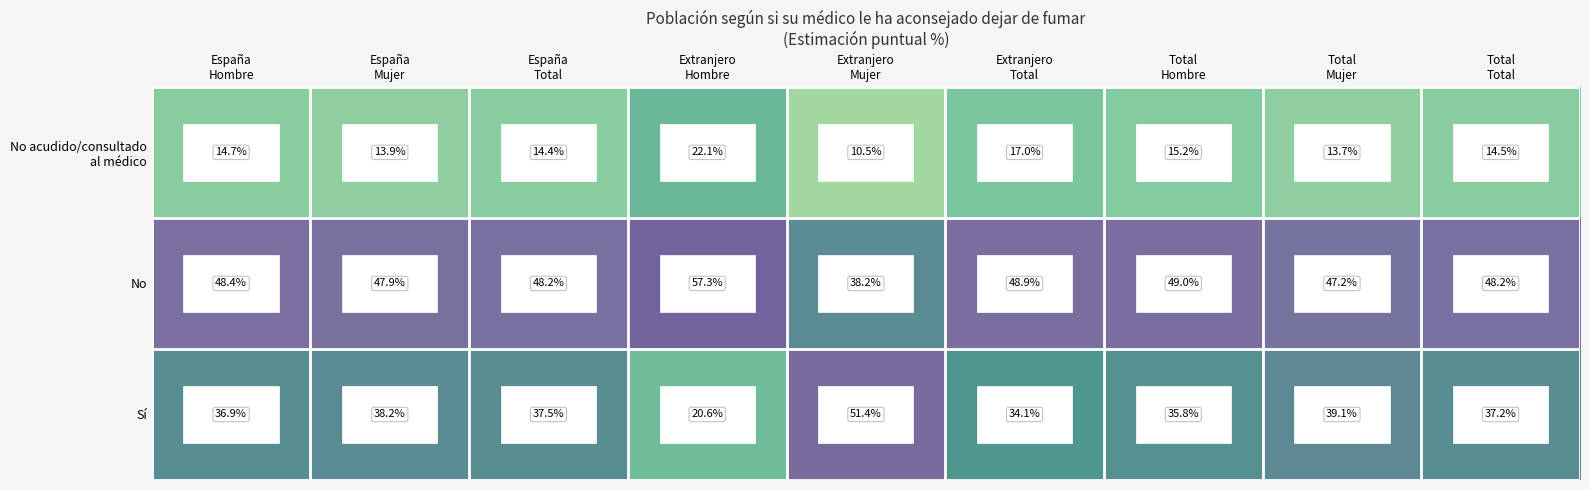

What is the average value of the No series?

48.1